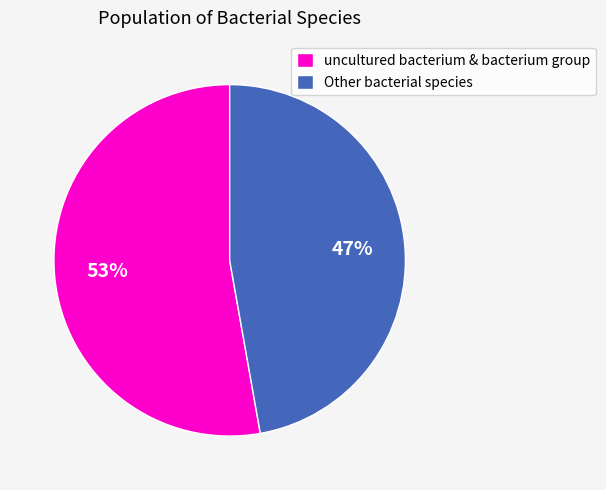

Is the sum of uncultured bacterium & bacterium group and Other bacterial species greater than half?

Yes